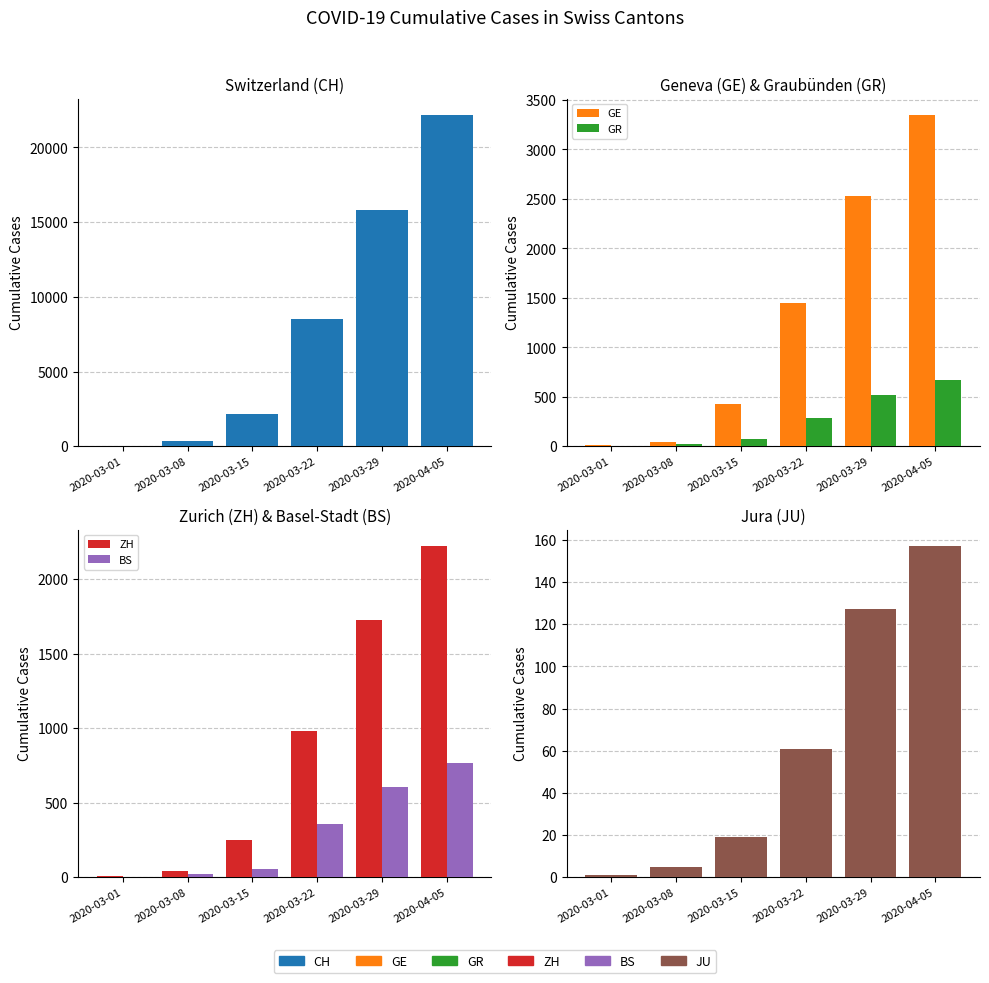

What is the approximate value of JU at 2020-03-22, to the nearest 5?

60